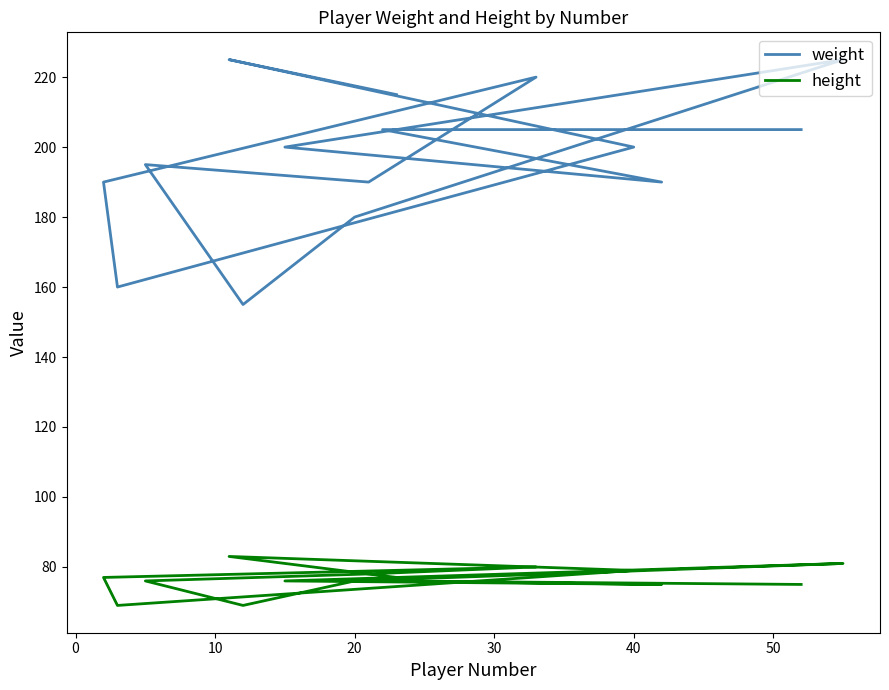

What is the spread (max minus min) of values at 10?

115